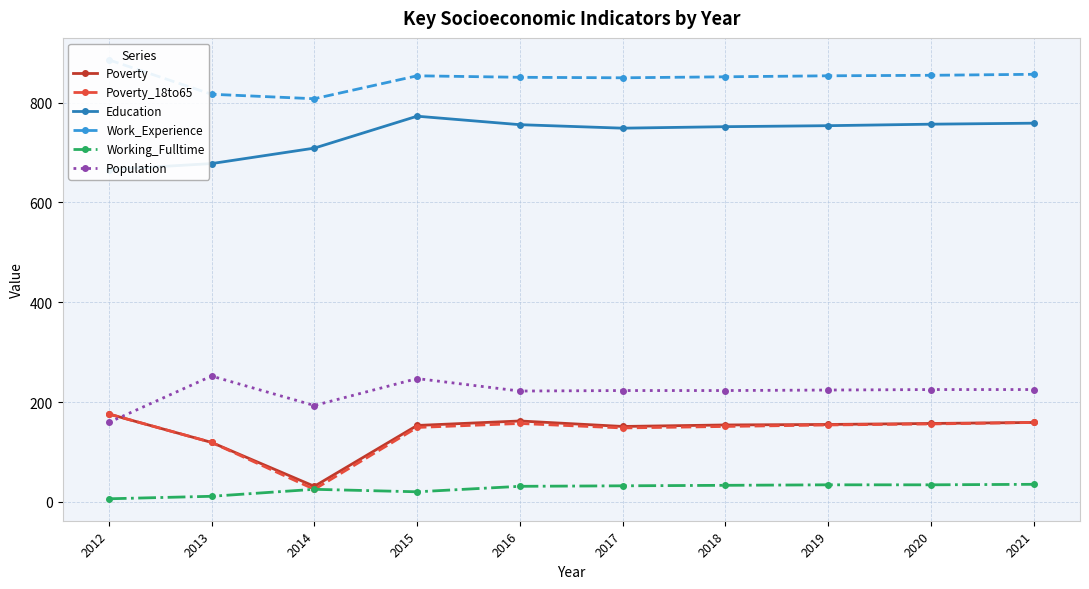

Between 2013 and 2017, which series saw the biggest shift?

Education